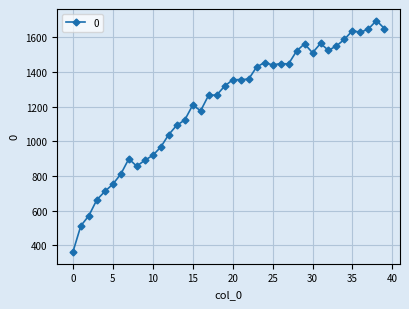

What is the greatest value displayed?

1696